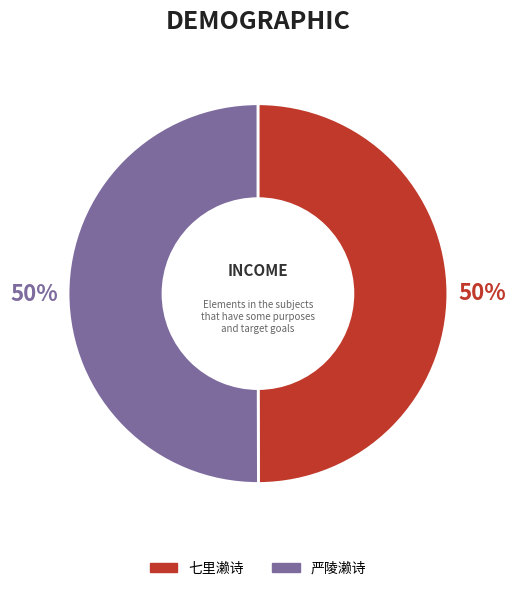

Is it true that 严陵濑诗 is 38% of the pie?

False